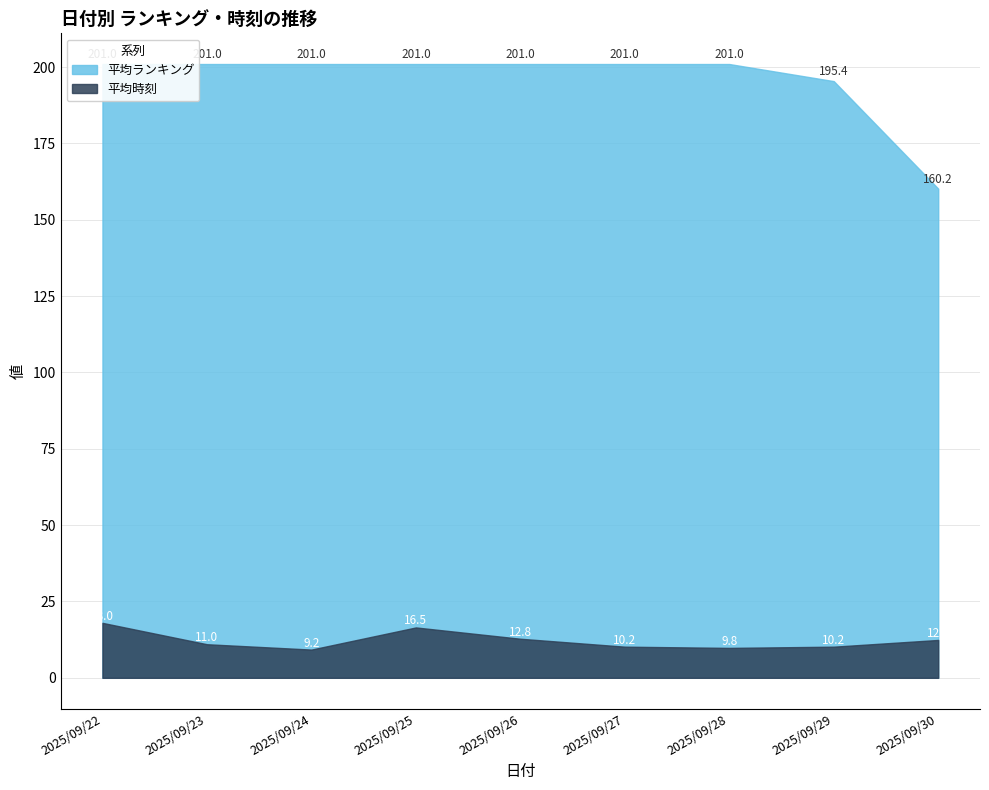

At which category does 平均時刻 reach its first local valley?

2025/09/24